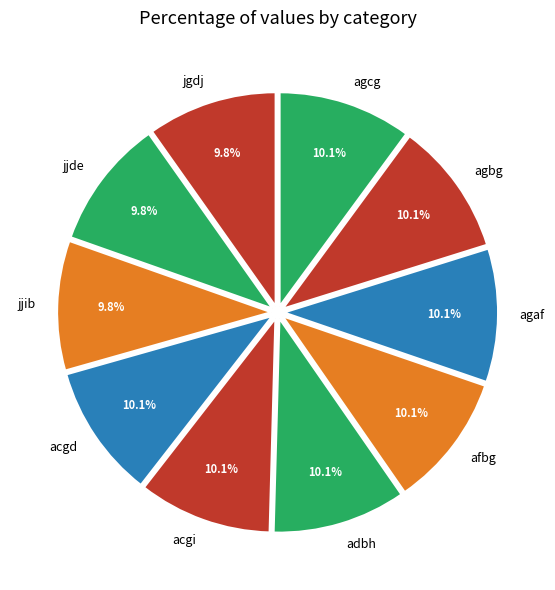

To the nearest percent, what is the average slice percentage?

10%